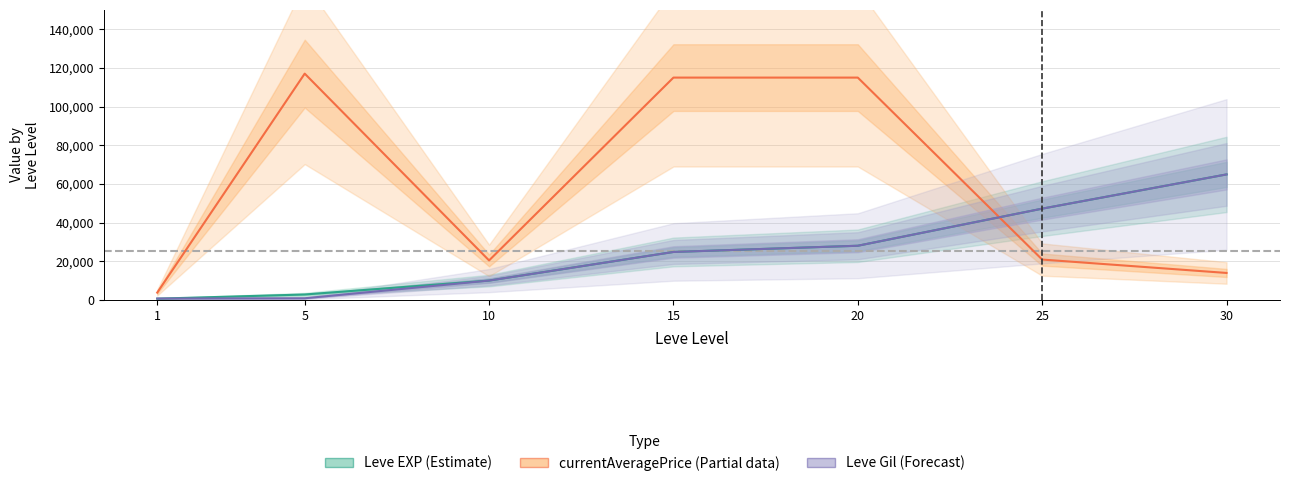

Which series ends up on top after the final intersection of currentAveragePrice (Partial) and Leve Gil (Forecast)?

Leve Gil (Forecast)